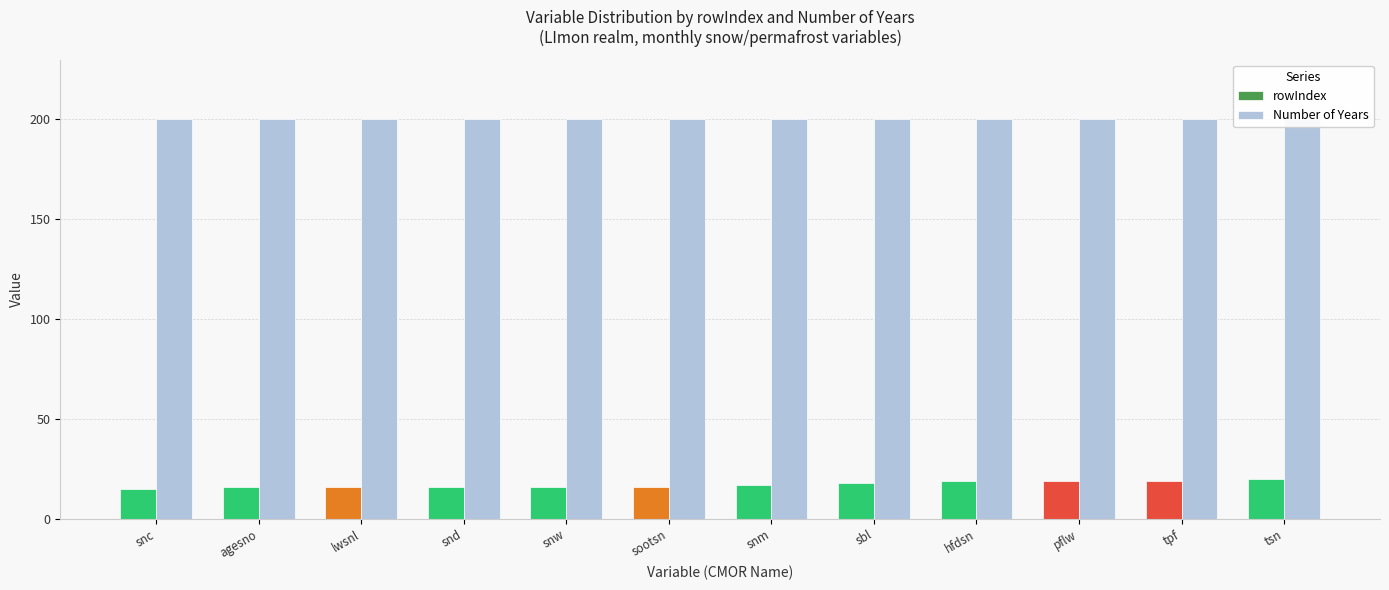

Reading right to left, what are all the values shown in this chart?

rowIndex: tsn=20	tpf=19	pflw=19	hfdsn=19	sbl=18	snm=17	sootsn=16	snw=16	snd=16	lwsnl=16	agesno=16	snc=15
Number of Years: tsn=200	tpf=200	pflw=200	hfdsn=200	sbl=200	snm=200	sootsn=200	snw=200	snd=200	lwsnl=200	agesno=200	snc=200